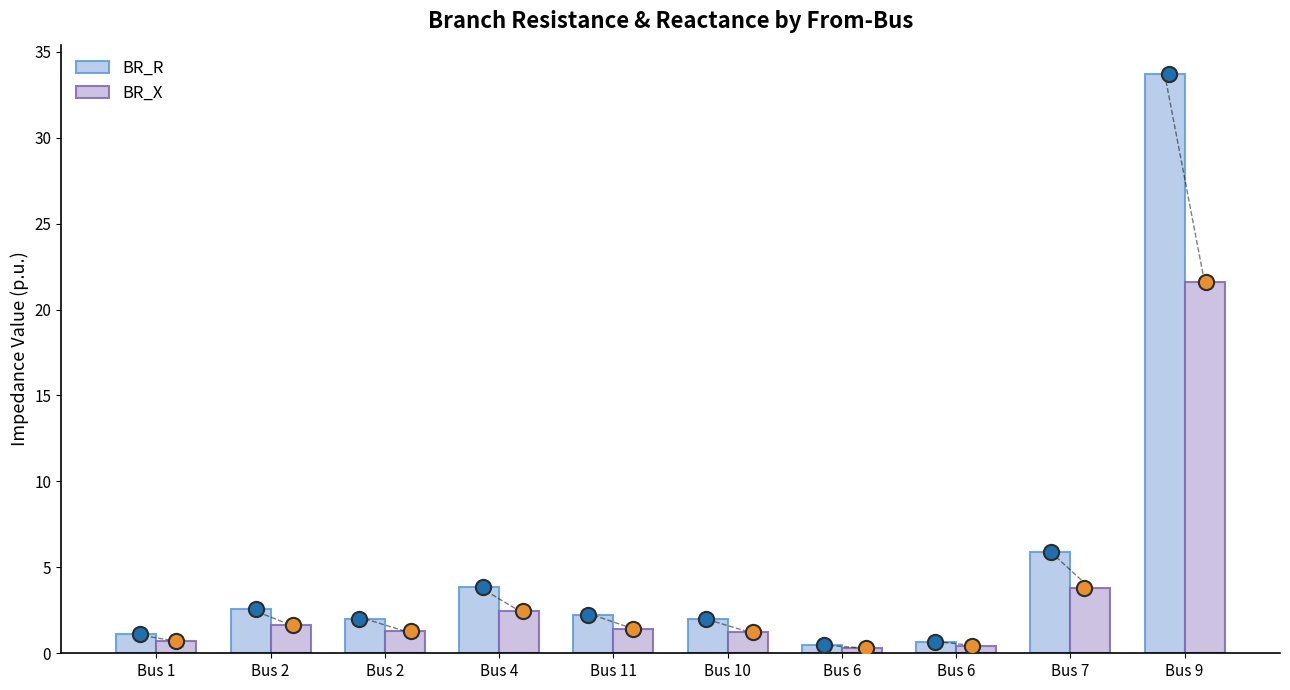

Which series contains the lowest Y value?

BR_X